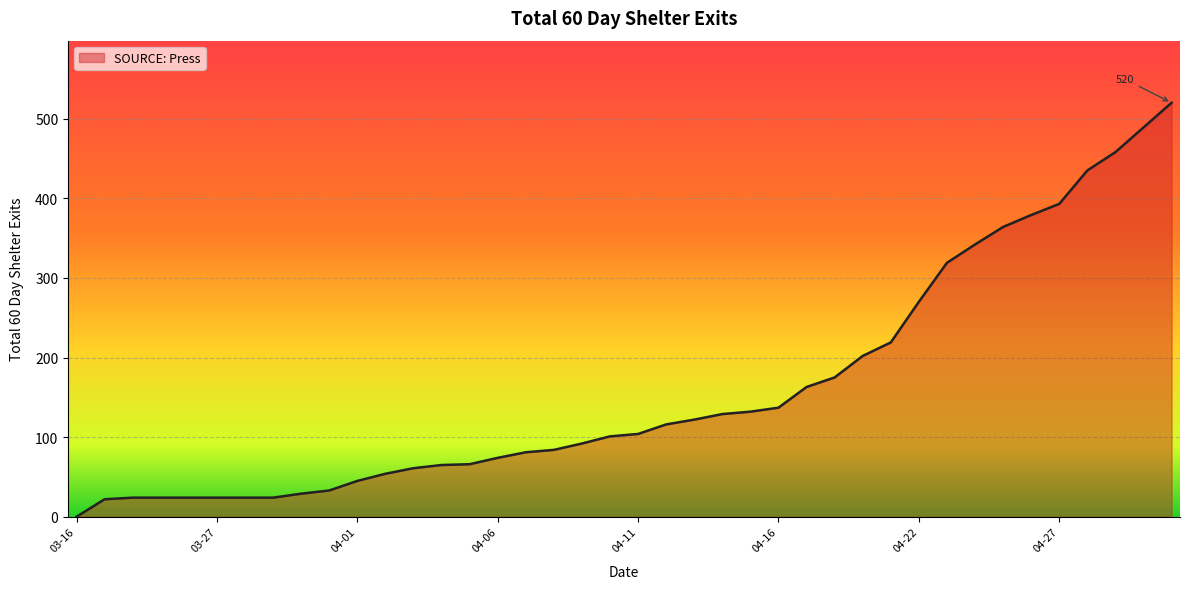

What is the difference between the maximum and minimum values?

520